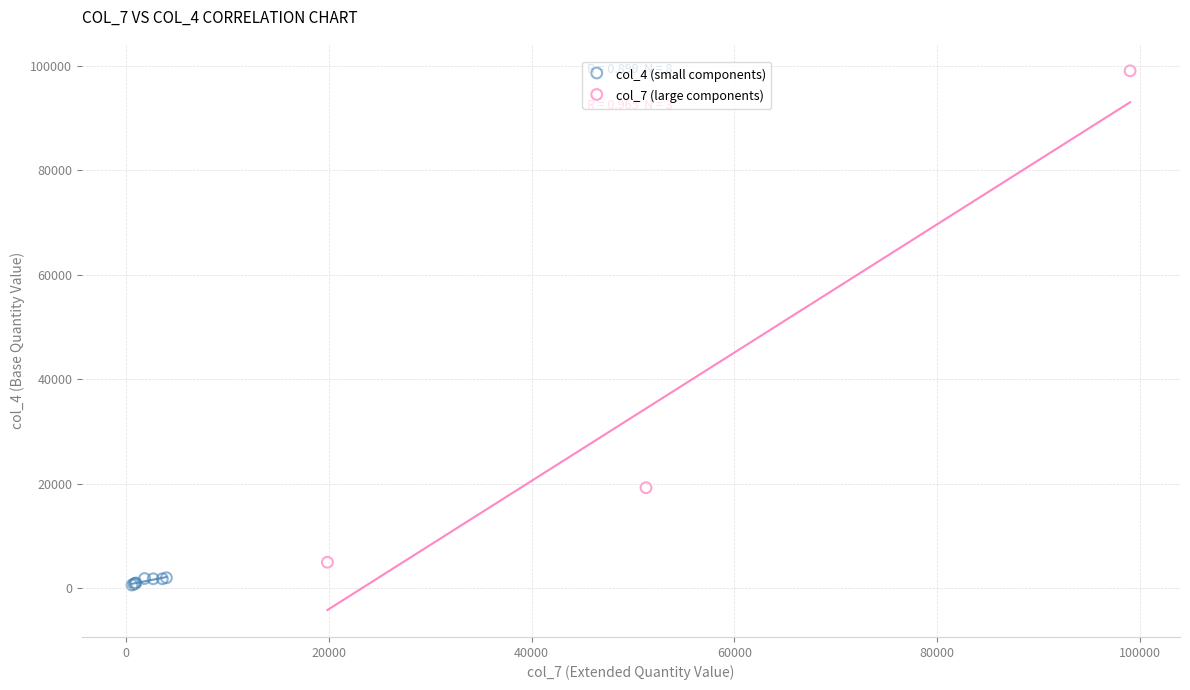

Which series reaches the maximum Y coordinate?

col_7 (large components)